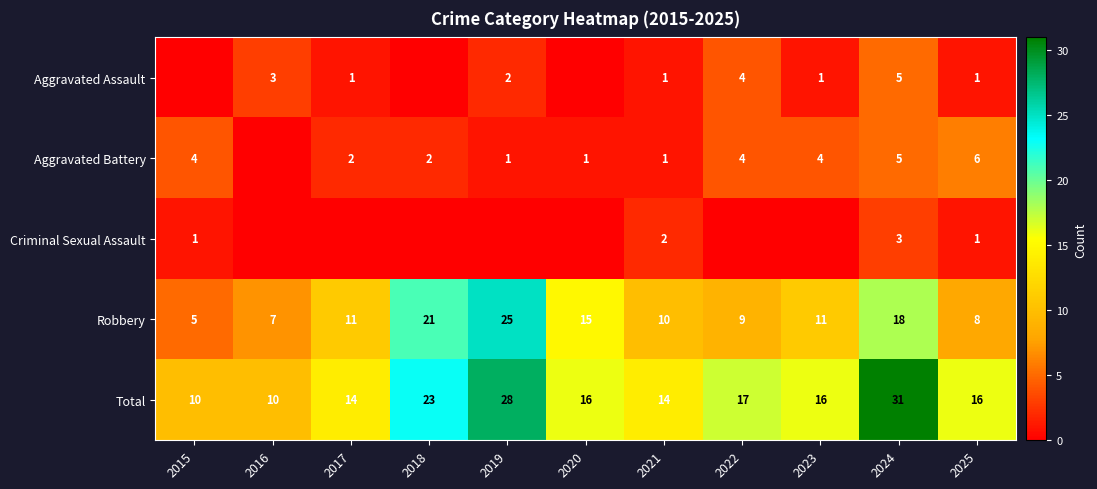

The value of Robbery at 2018 is 6. True or false?

False